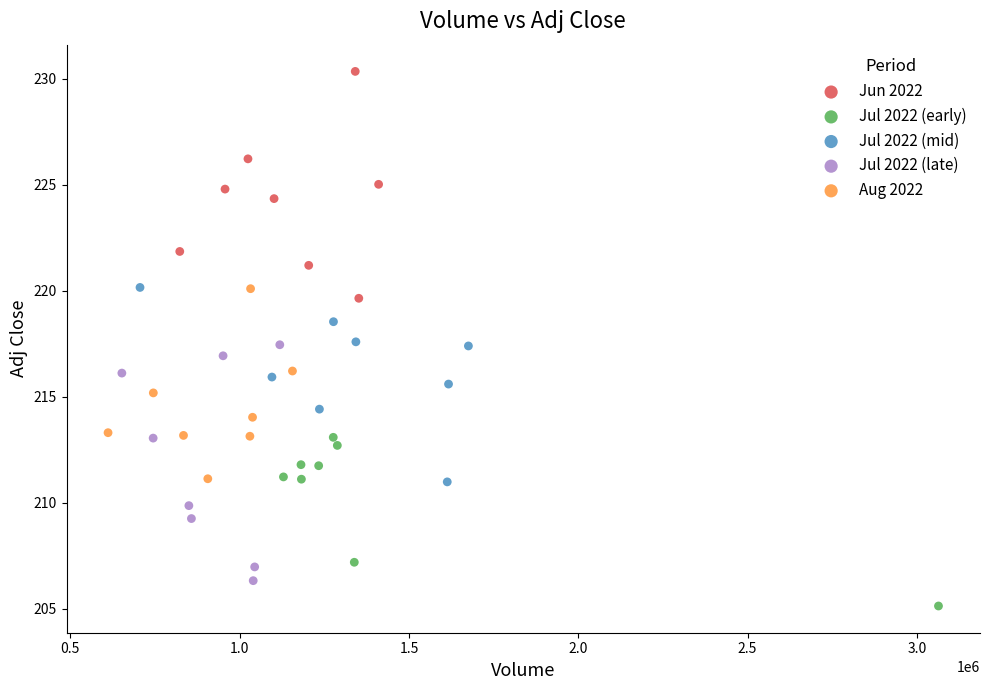

What are all the series names shown in the legend?

Jun 2022, Jul 2022 (early), Jul 2022 (mid), Jul 2022 (late), Aug 2022